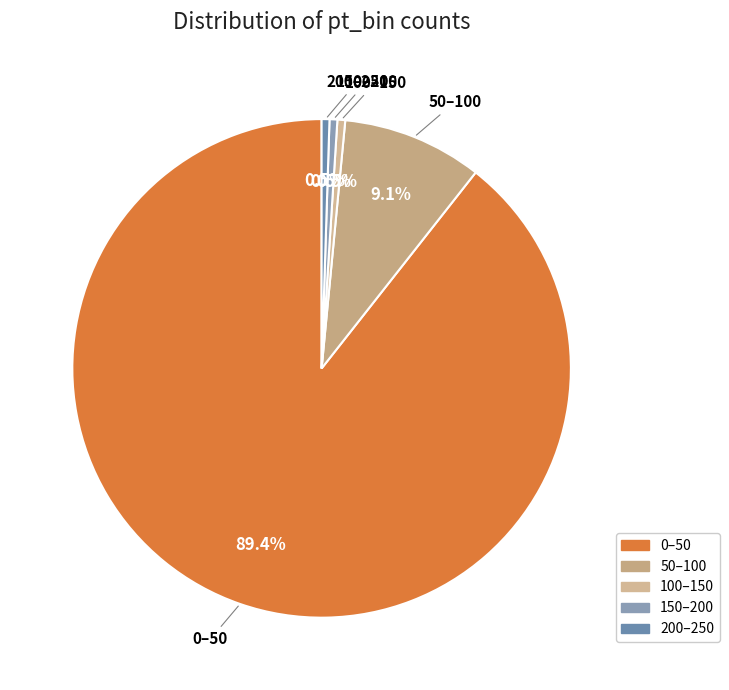

Count the number of slices in the pie.

5